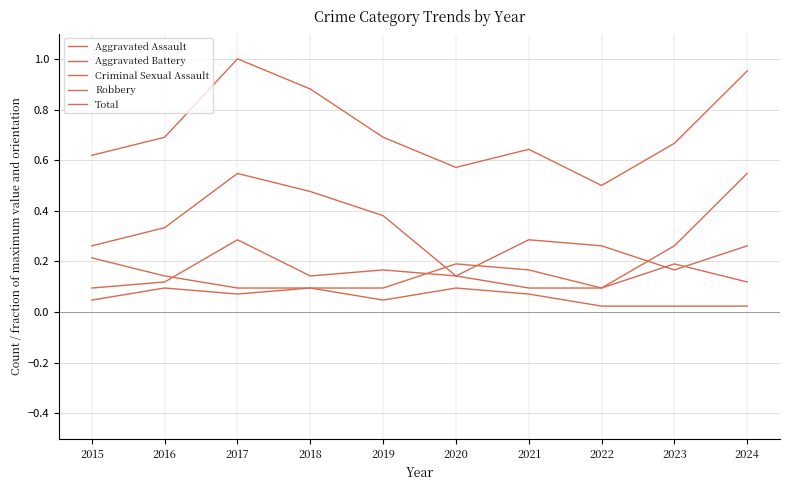

What is the total value across all series at 2022?

1.0